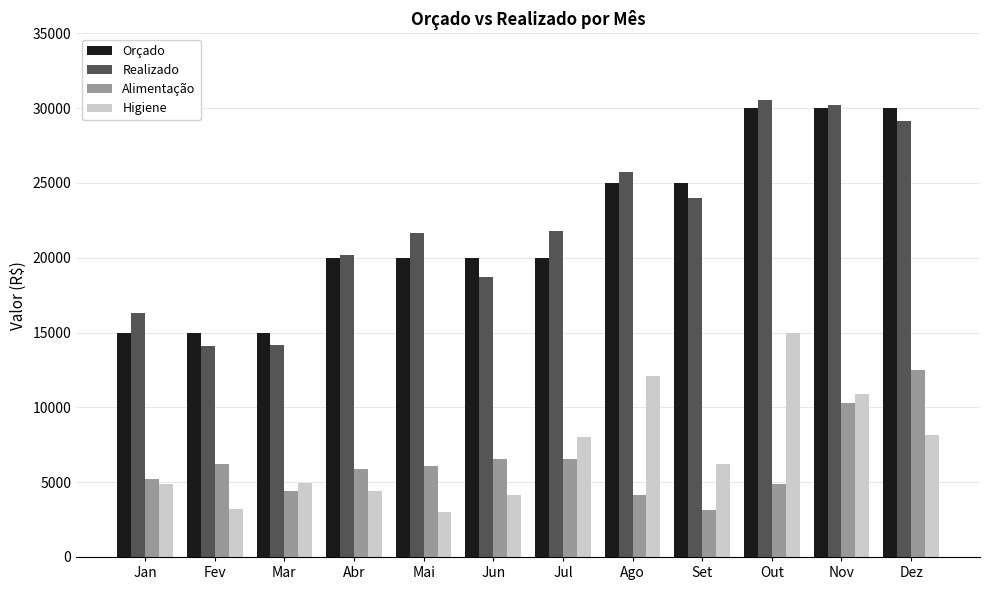

What is the sum of the Alimentação values at Out and Mar?

9265.0